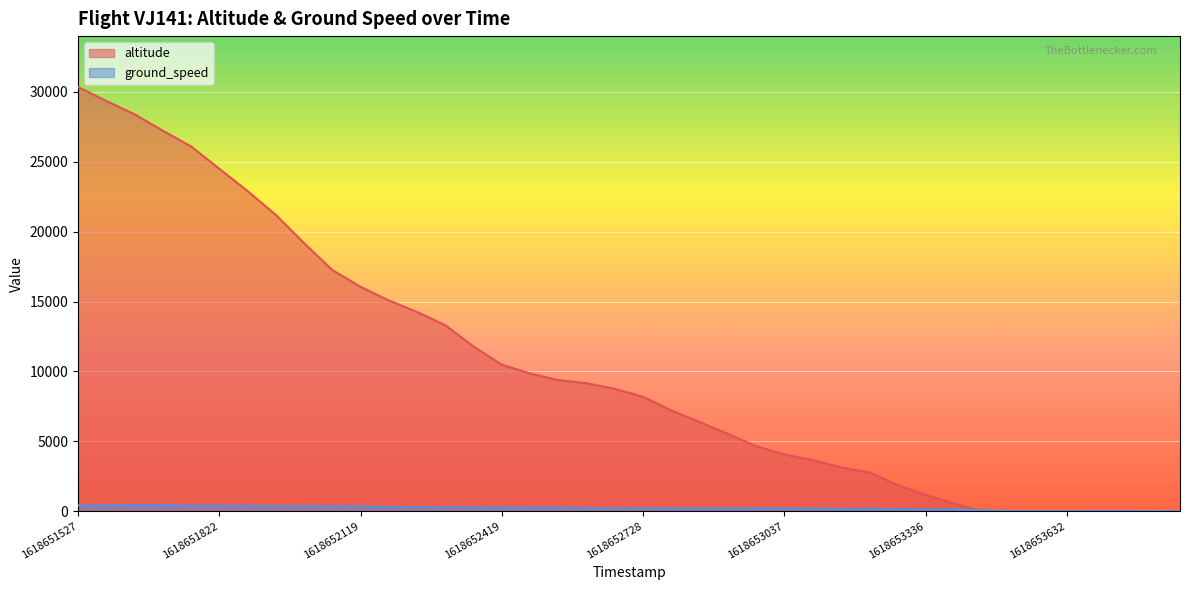

Which has a higher value, 1618653215 or 1618653336?

1618653215